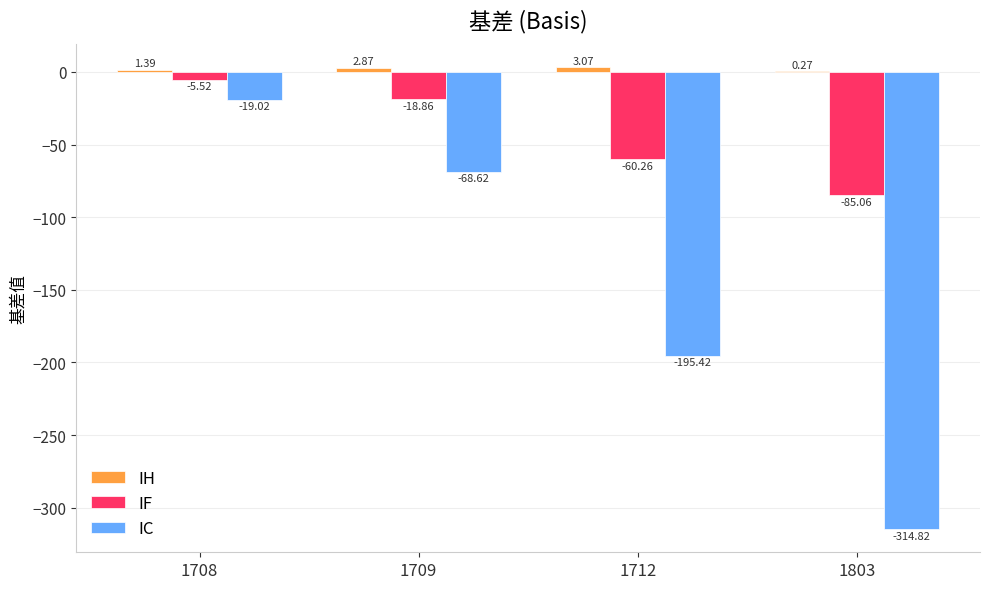

Between 1709 and 1803, which series saw the biggest shift?

IC